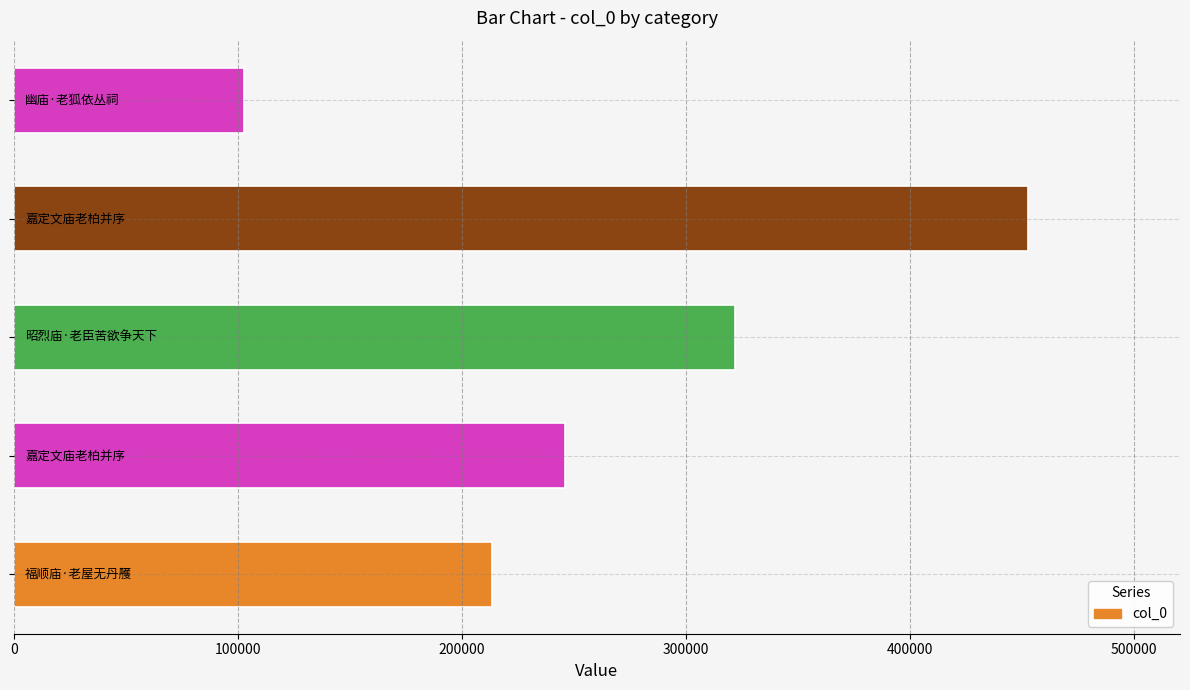

How many values are below 245970?

2